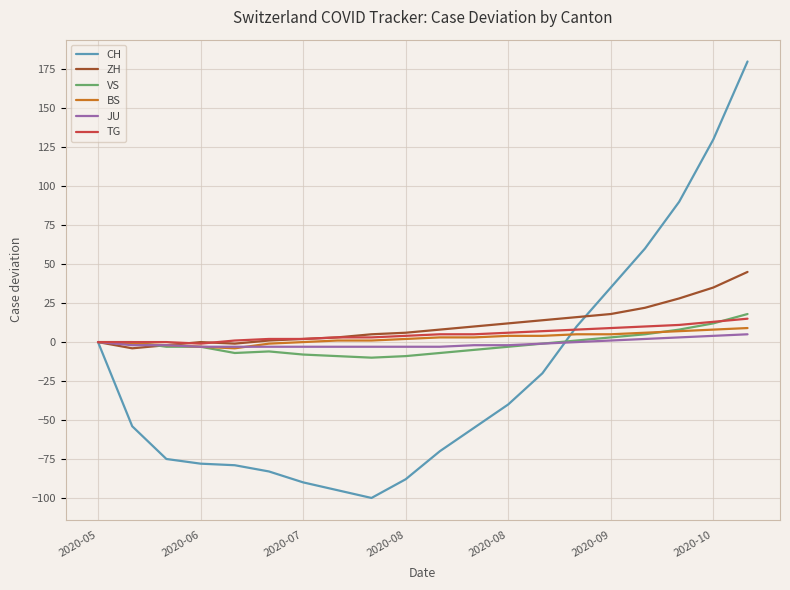

What is the minimum value shown in the chart?

-100